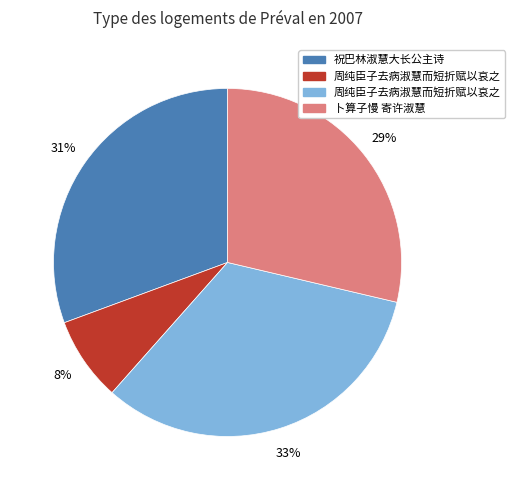

Does any single category account for the majority?

No